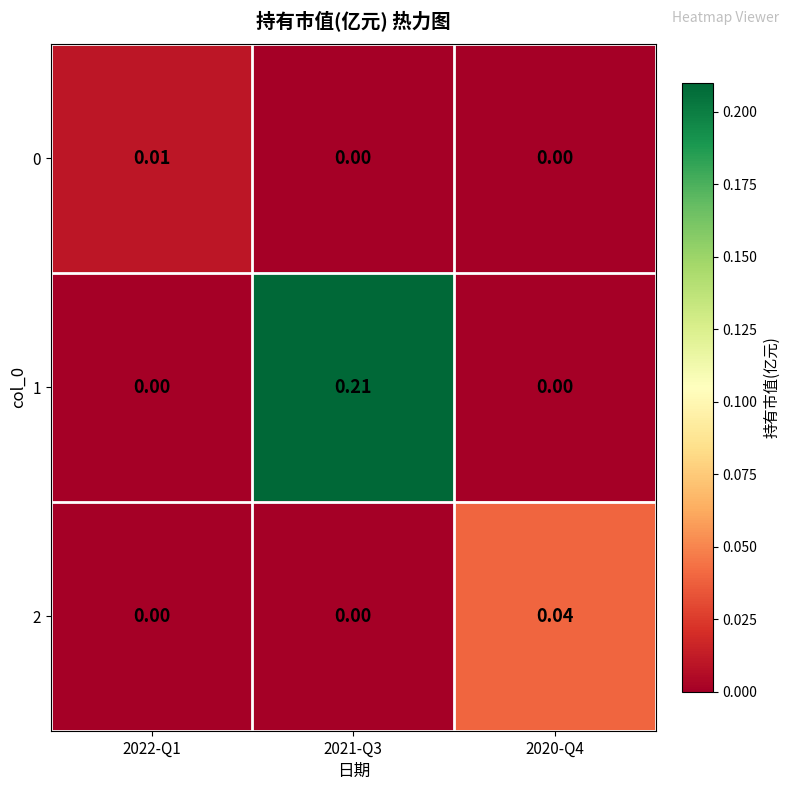

Which series changed the most between 2022-Q1 and 2020-Q4?

2